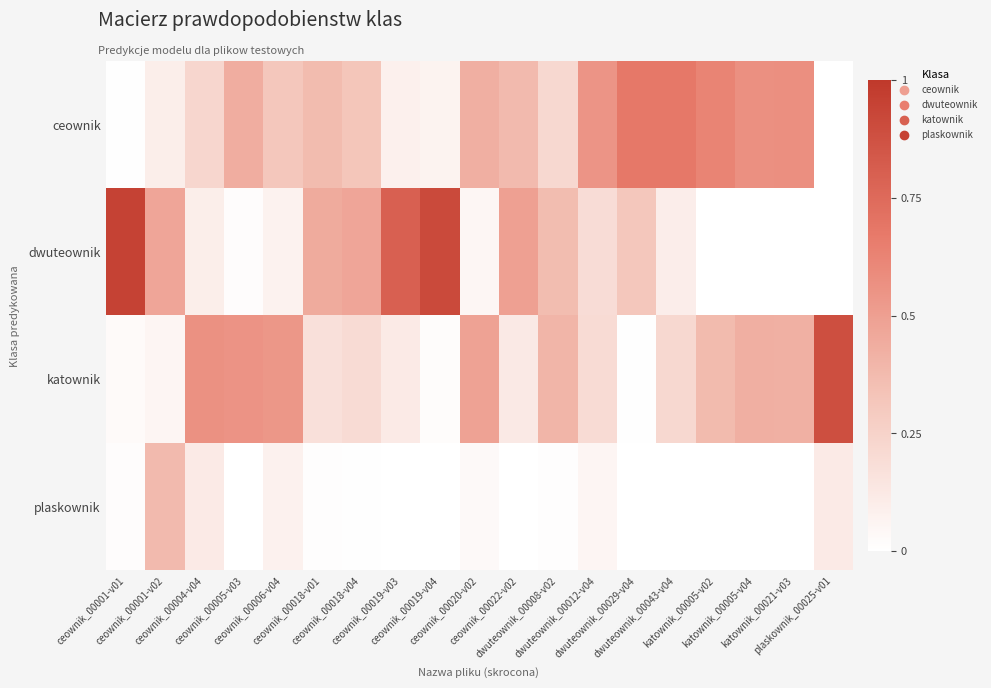

Reading left to right, transcribe all the data shown in this chart.

ceownik: ceownik_00001-v01=0.0	ceownik_00001-v02=0.1	ceownik_00004-v04=0.2	ceownik_00005-v03=0.4	ceownik_00006-v04=0.3	ceownik_00018-v01=0.4	ceownik_00018-v04=0.3	ceownik_00019-v03=0.1	ceownik_00019-v04=0.1	ceownik_00020-v02=0.4	ceownik_00022-v02=0.4	dwuteownik_00008-v02=0.2	dwuteownik_00012-v04=0.5	dwuteownik_00029-v04=0.7	dwuteownik_00043-v04=0.7	katownik_00005-v02=0.6	katownik_00005-v04=0.6	katownik_00021-v03=0.6	plaskownik_00025-v01=0.0
dwuteownik: ceownik_00001-v01=1.0	ceownik_00001-v02=0.5	ceownik_00004-v04=0.1	ceownik_00005-v03=0.0	ceownik_00006-v04=0.1	ceownik_00018-v01=0.4	ceownik_00018-v04=0.5	ceownik_00019-v03=0.8	ceownik_00019-v04=0.9	ceownik_00020-v02=0.0	ceownik_00022-v02=0.5	dwuteownik_00008-v02=0.4	dwuteownik_00012-v04=0.2	dwuteownik_00029-v04=0.3	dwuteownik_00043-v04=0.1	katownik_00005-v02=0.0	katownik_00005-v04=0.0	katownik_00021-v03=0.0	plaskownik_00025-v01=0.0
katownik: ceownik_00001-v01=0.0	ceownik_00001-v02=0.1	ceownik_00004-v04=0.6	ceownik_00005-v03=0.6	ceownik_00006-v04=0.5	ceownik_00018-v01=0.2	ceownik_00018-v04=0.2	ceownik_00019-v03=0.1	ceownik_00019-v04=0.0	ceownik_00020-v02=0.5	ceownik_00022-v02=0.1	dwuteownik_00008-v02=0.4	dwuteownik_00012-v04=0.2	dwuteownik_00029-v04=0.0	dwuteownik_00043-v04=0.2	katownik_00005-v02=0.4	katownik_00005-v04=0.4	katownik_00021-v03=0.4	plaskownik_00025-v01=0.9
plaskownik: ceownik_00001-v01=0.0	ceownik_00001-v02=0.4	ceownik_00004-v04=0.1	ceownik_00005-v03=0.0	ceownik_00006-v04=0.1	ceownik_00018-v01=0.0	ceownik_00018-v04=0.0	ceownik_00019-v03=0.0	ceownik_00019-v04=0.0	ceownik_00020-v02=0.0	ceownik_00022-v02=0.0	dwuteownik_00008-v02=0.0	dwuteownik_00012-v04=0.1	dwuteownik_00029-v04=0.0	dwuteownik_00043-v04=0.0	katownik_00005-v02=0.0	katownik_00005-v04=0.0	katownik_00021-v03=0.0	plaskownik_00025-v01=0.1